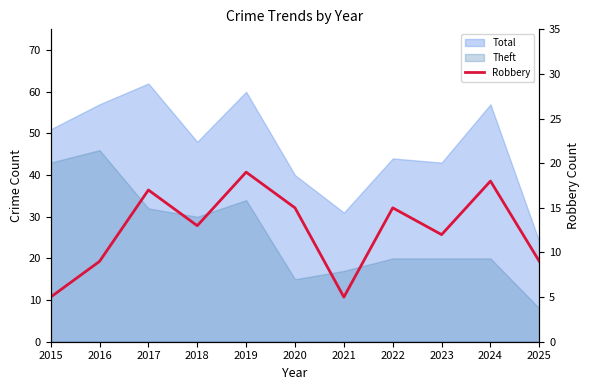

The value at 2025 is 13. True or false?

False